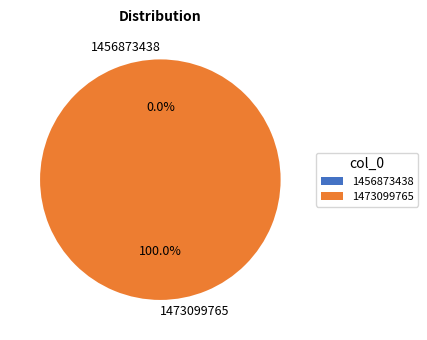

Rank the categories by value from highest to lowest.

1473099765, 1456873438